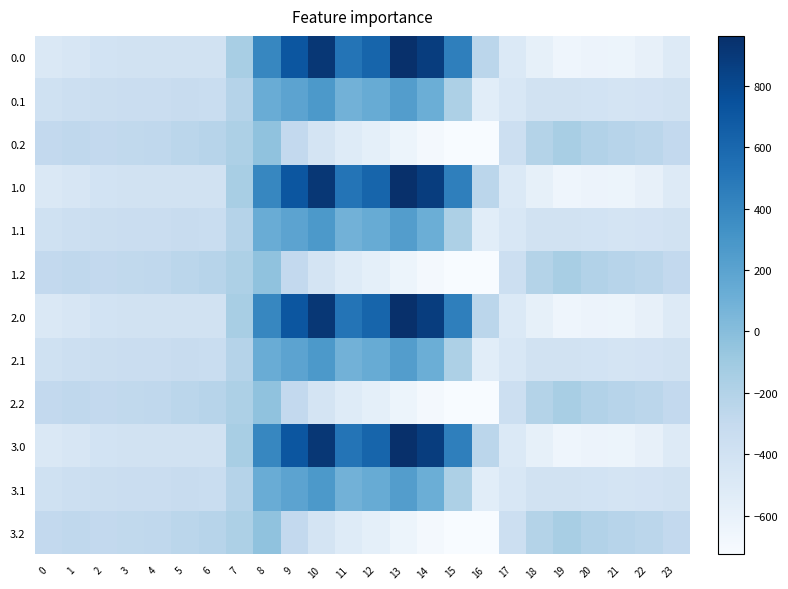

How many data points does each series have?

24